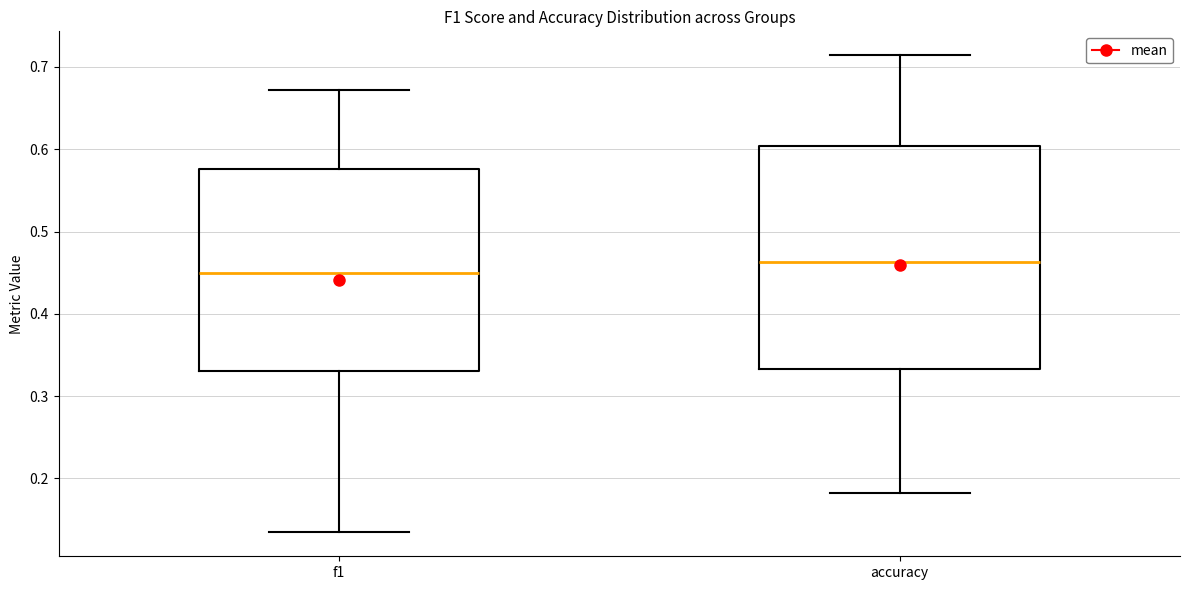

Which box has the lowest median line?

f1